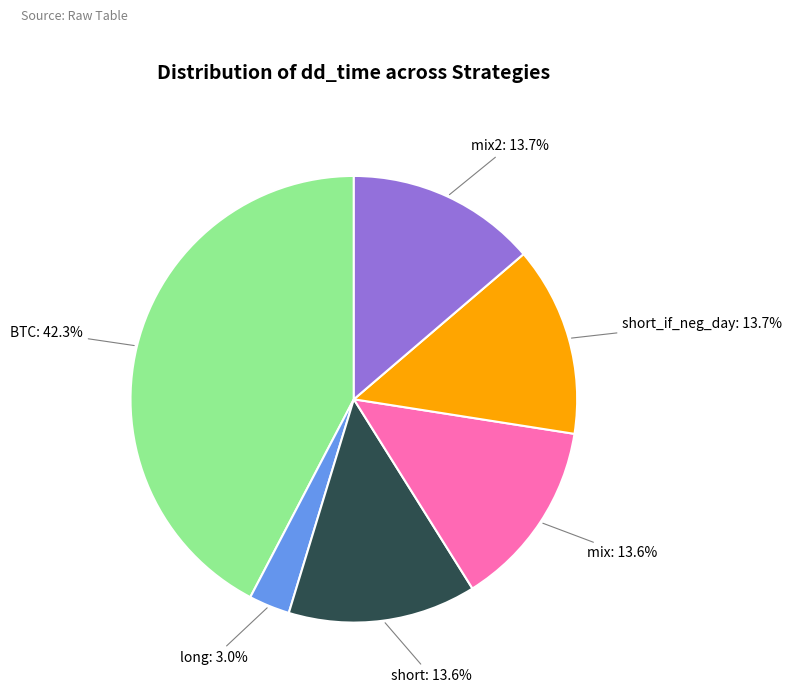

The mix2 slice represents 14% of the pie. True or false?

True